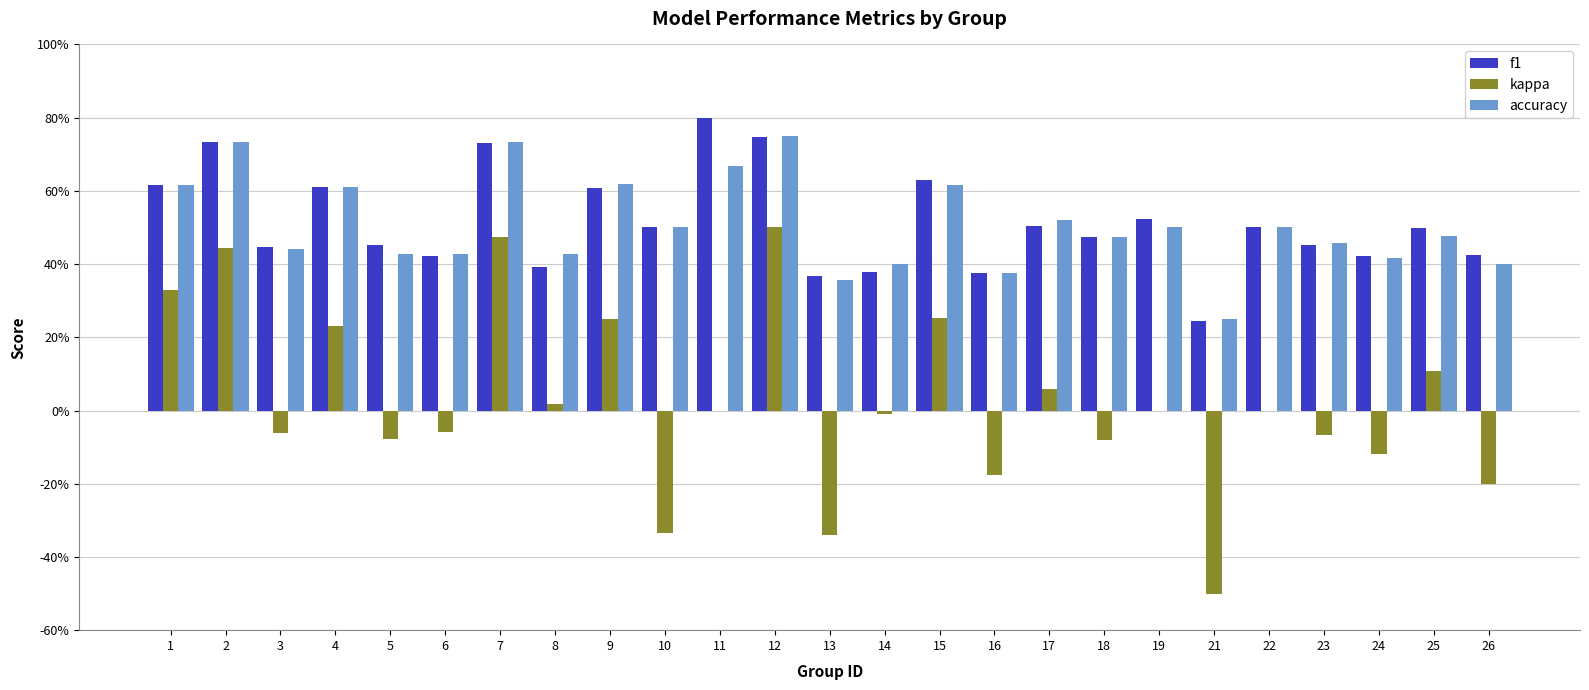

Are the bars grouped side by side (vs. stacked)?

Yes